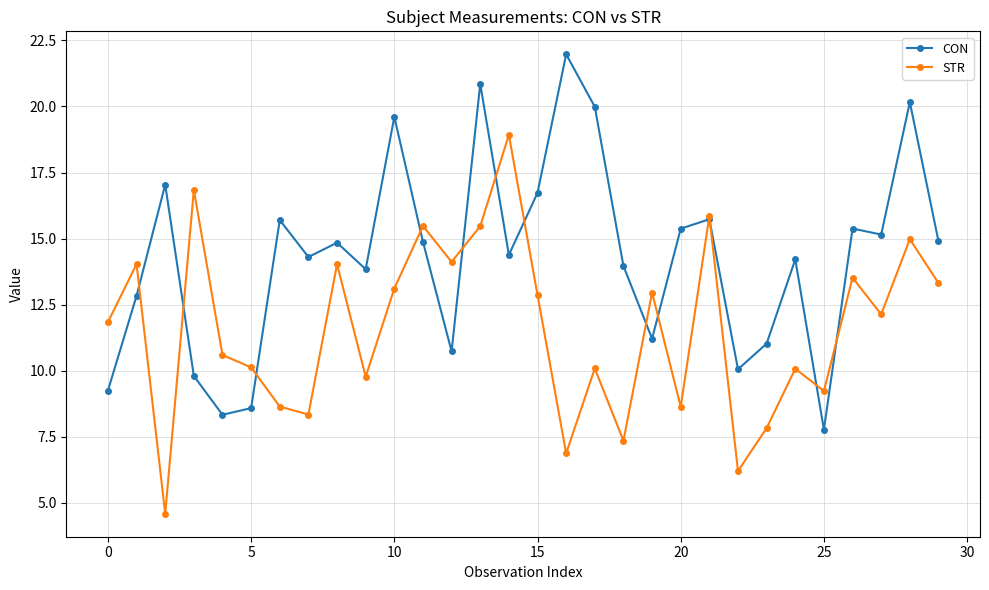

Which series ends up on top after the final intersection of CON and STR?

CON